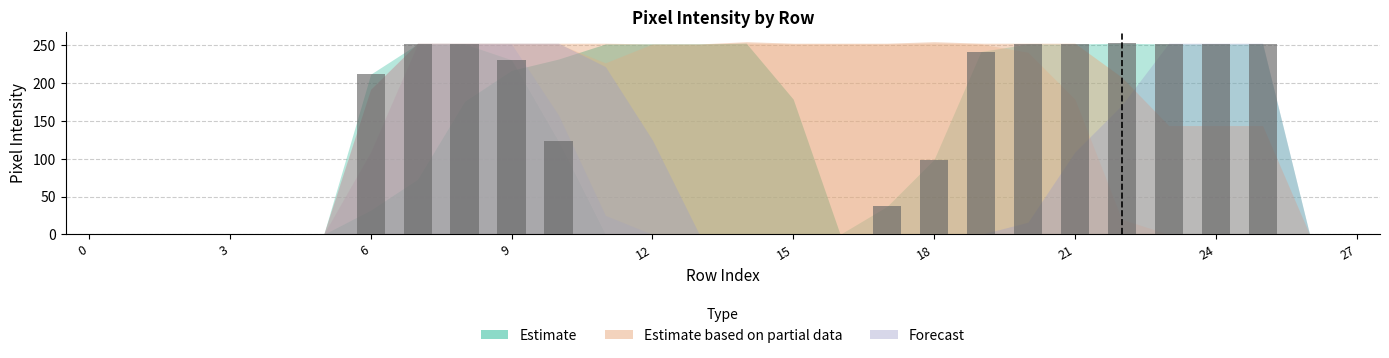

What is the sum of all values?

2961